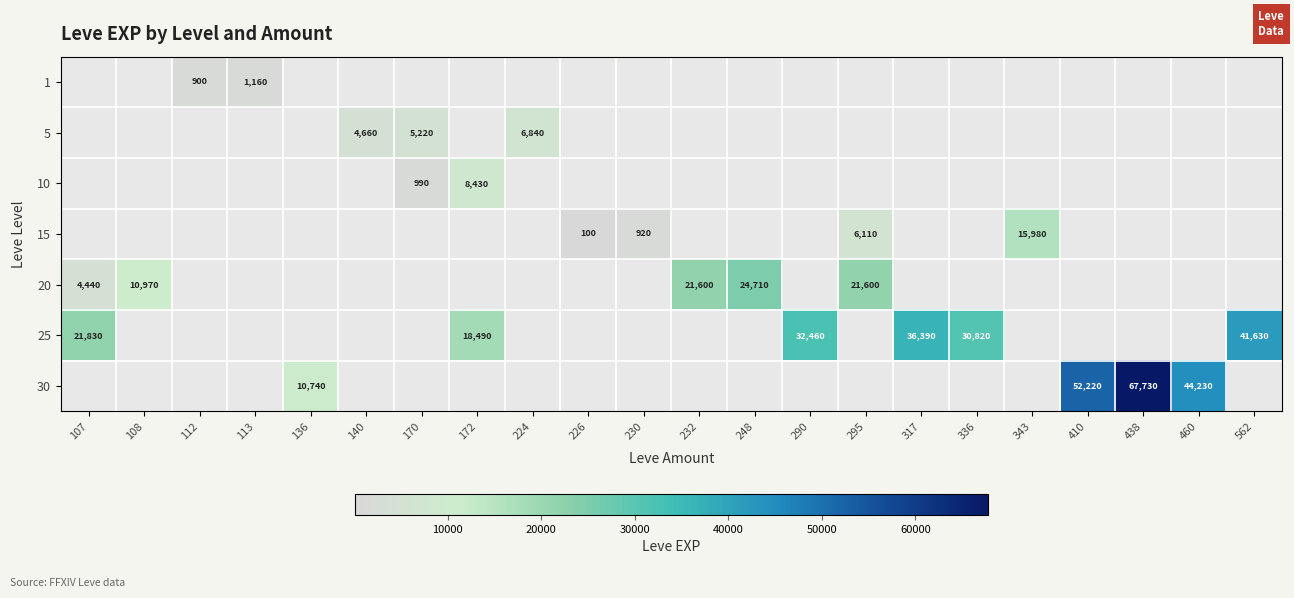

What is the maximum value shown in the chart?

67730.0